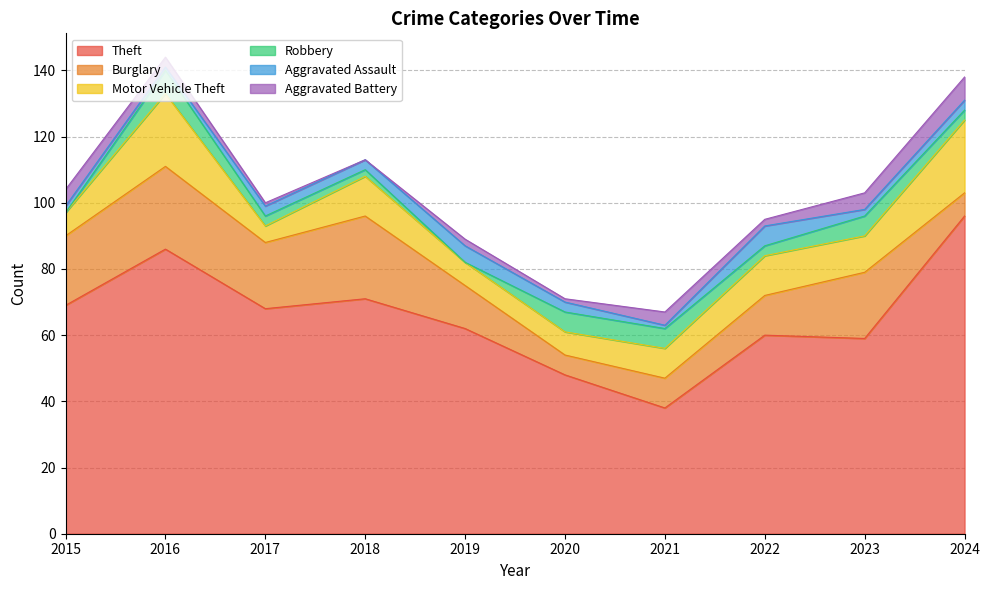

At which label does Theft reach its peak?

2024